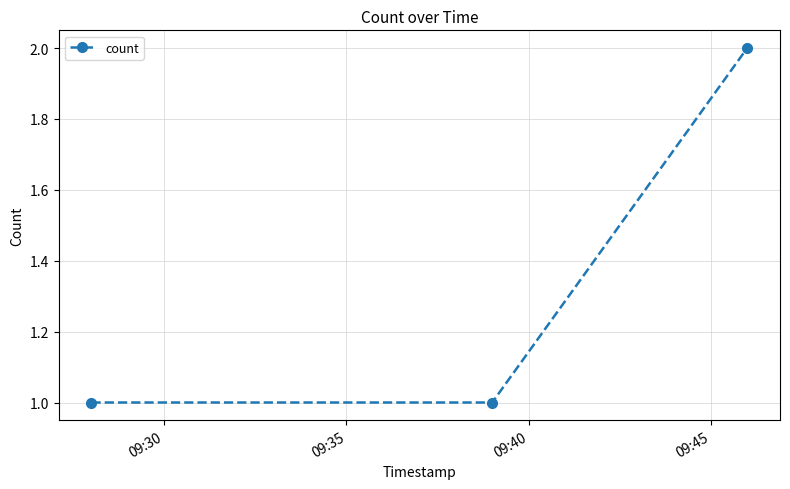

What is the sum of all values?

4